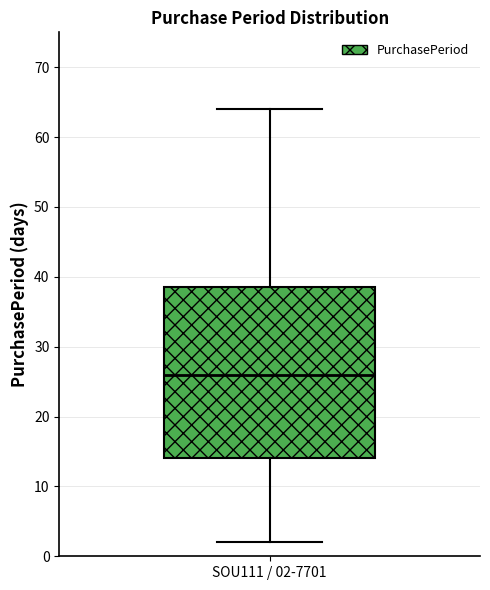

Where is the upper edge of the box for SOU111 / 02-7701 on the y-axis? The values are not printed on the chart, so give them approximately, as read against the axis.

39